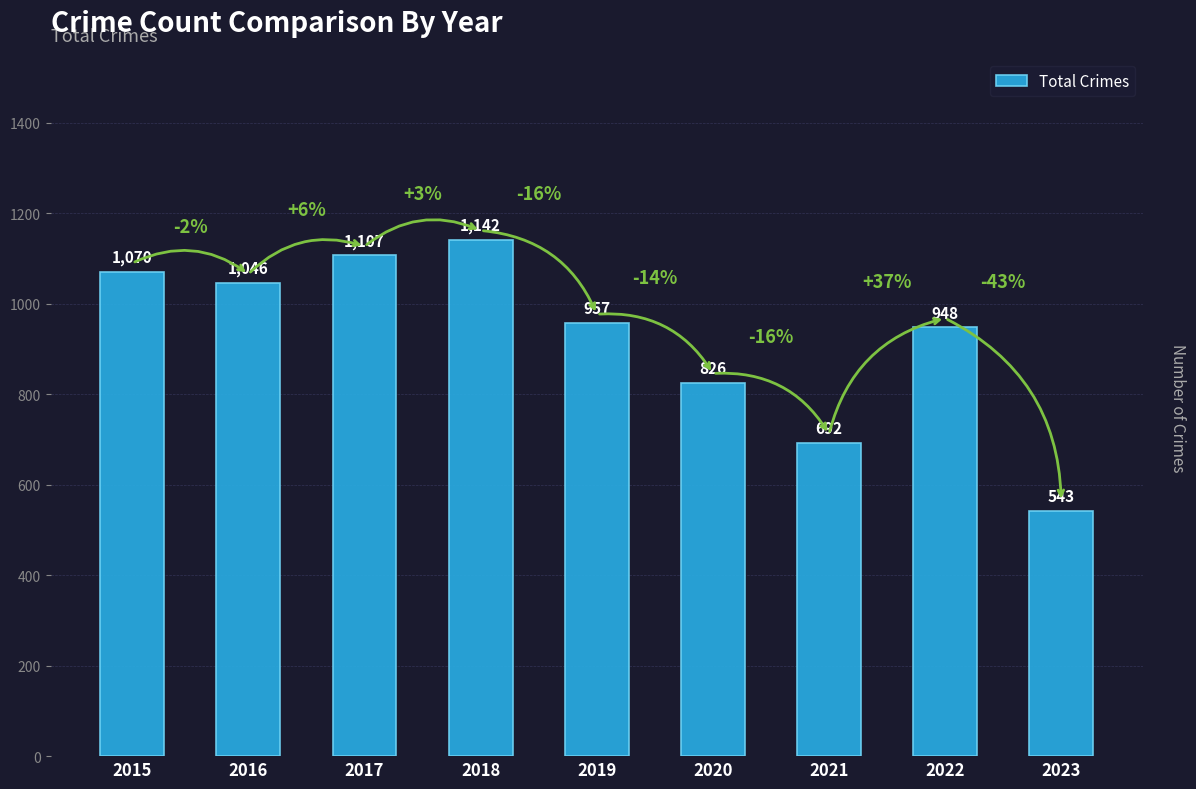

Approximately how many times larger is the value at 2019 compared to 2017?

0.9